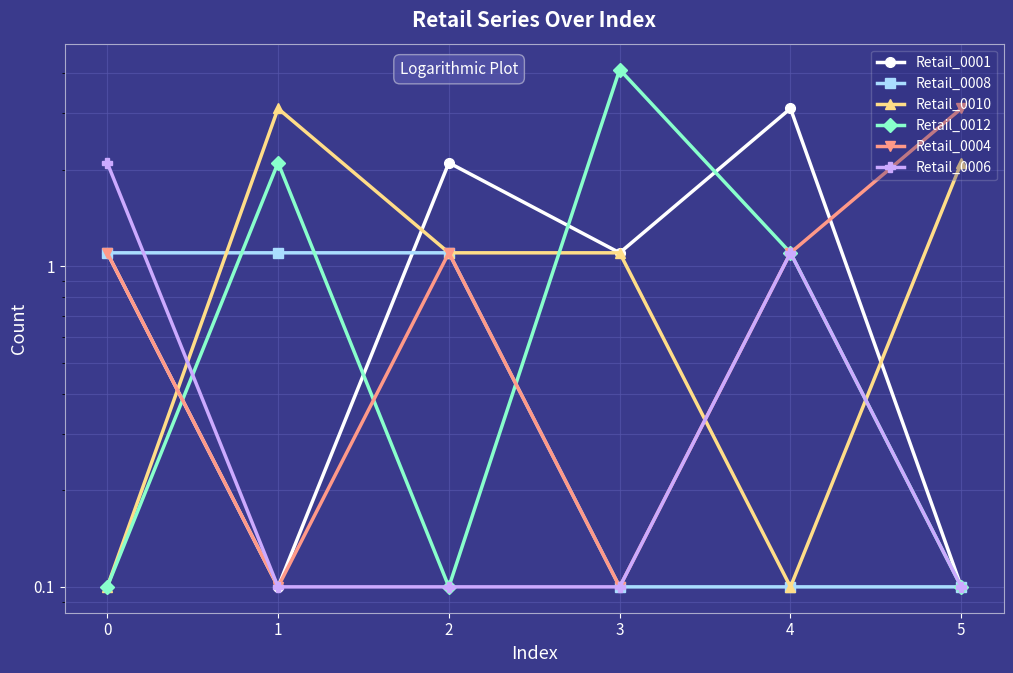

Between 2 and 5, which is larger?

2